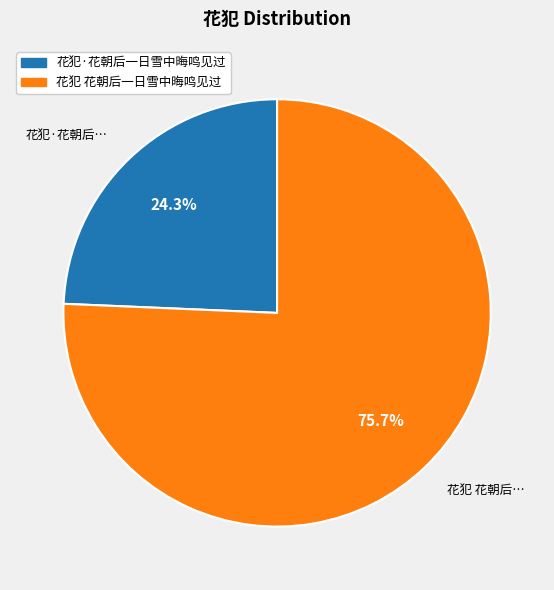

What percentage is the 花犯·花朝后一日雪中晦鸣见过 slice, to the nearest percent?

24%